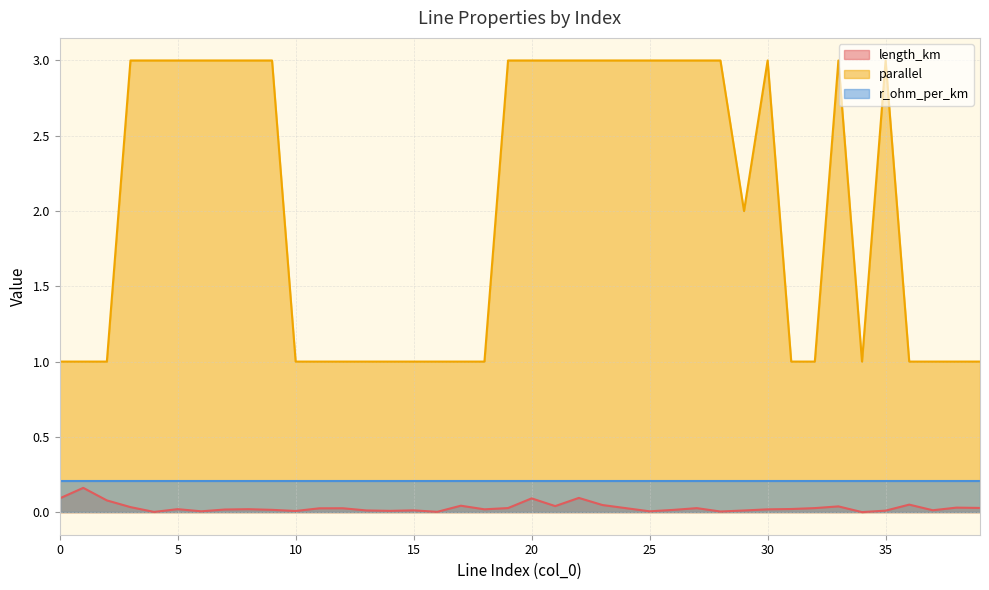

The value of length_km at 3 is 0.1. True or false?

False